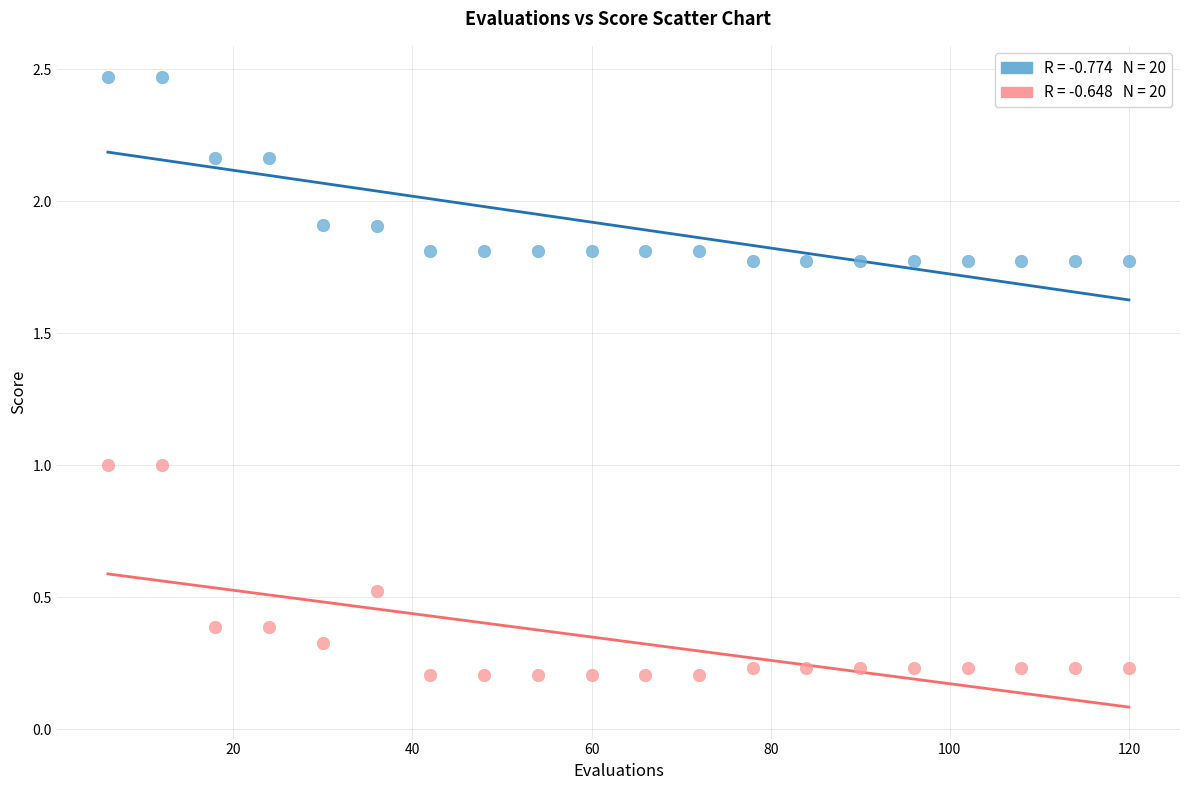

Across all data points, what is the range of Y values (max minus min)?

2.3